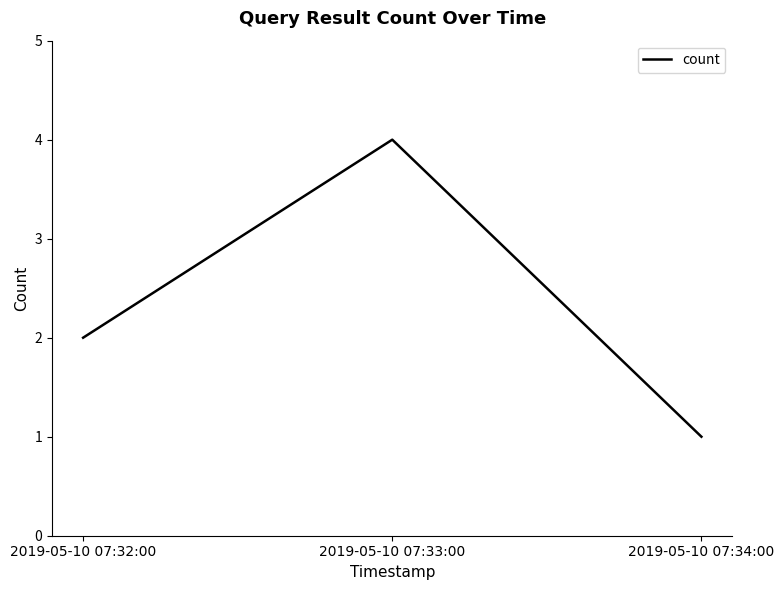

What position from the right is 2019-05-10 07:33:00?

2